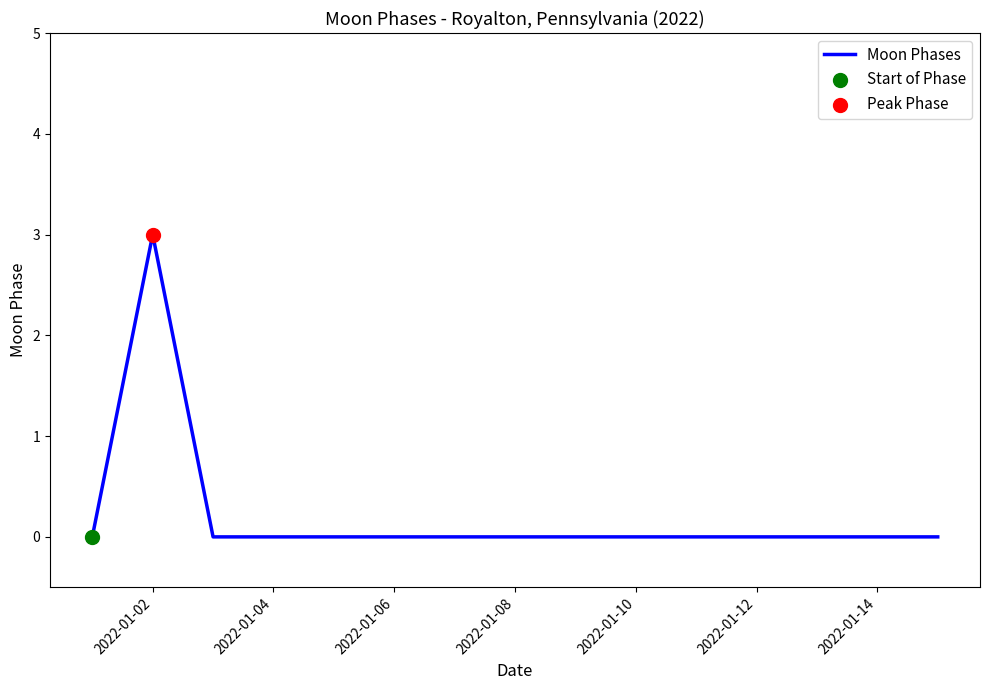

What is the maximum value shown in the chart?

3